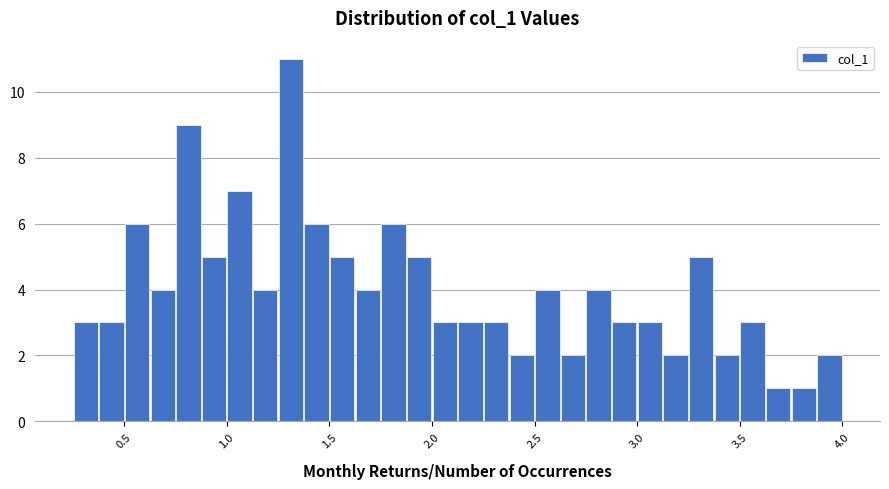

Read against the x-axis, roughly where is the centre of the tallest bar?

1.30